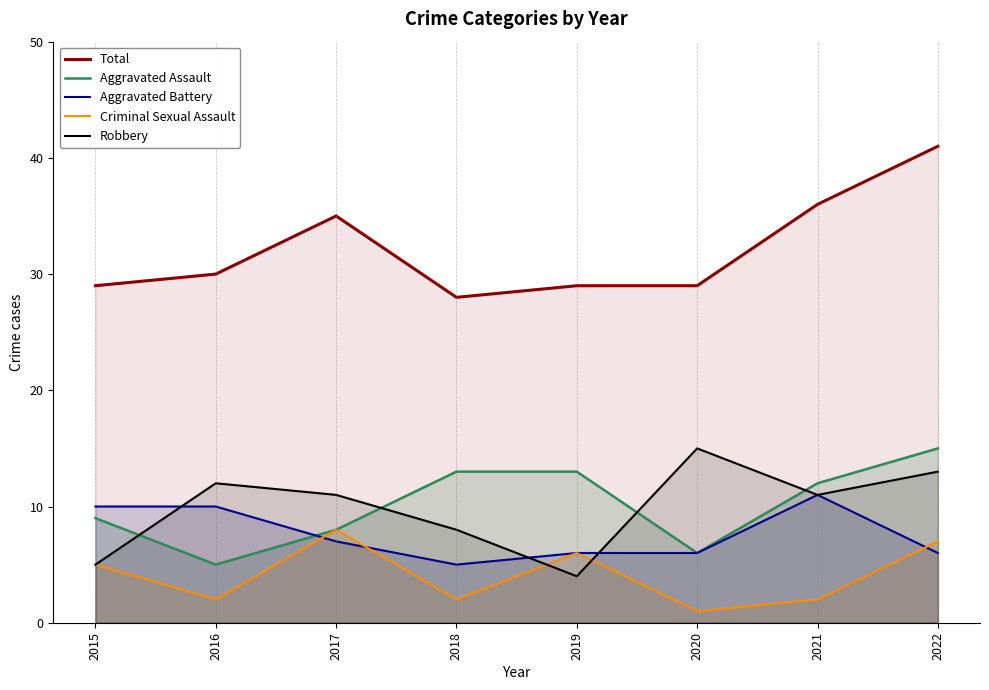

How many Aggravated Assault values are between 8 and 13?

5